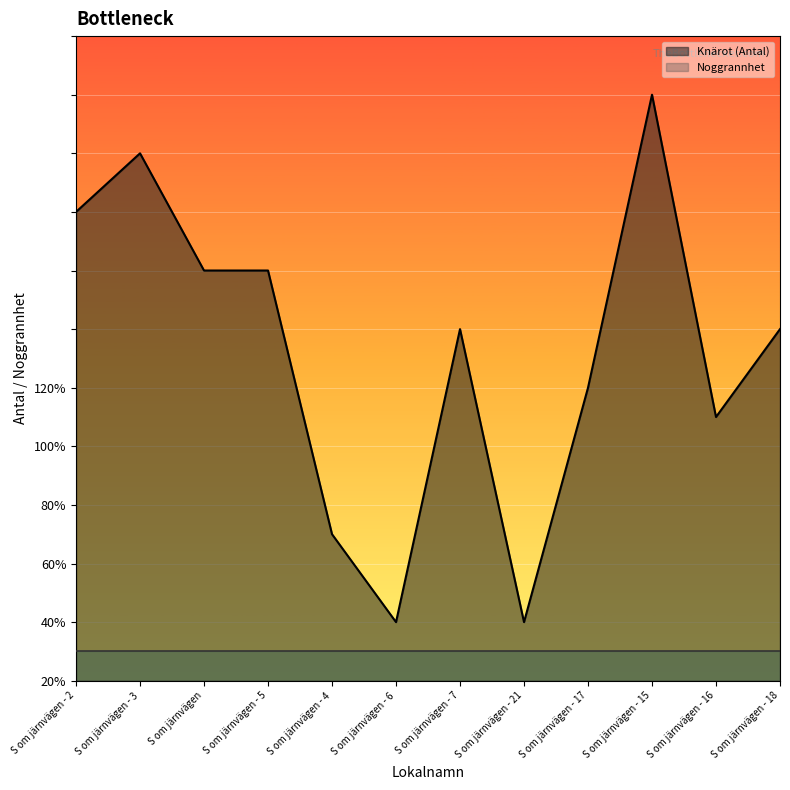

What is the ratio of the value at S om järnvägen - 16 to the value at S om järnvägen - 5?

0.6